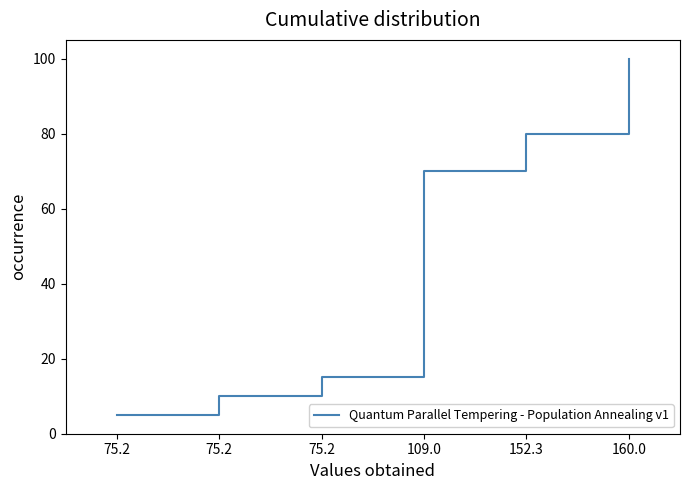

True or false: the data has more than 0 interior local peaks.

False